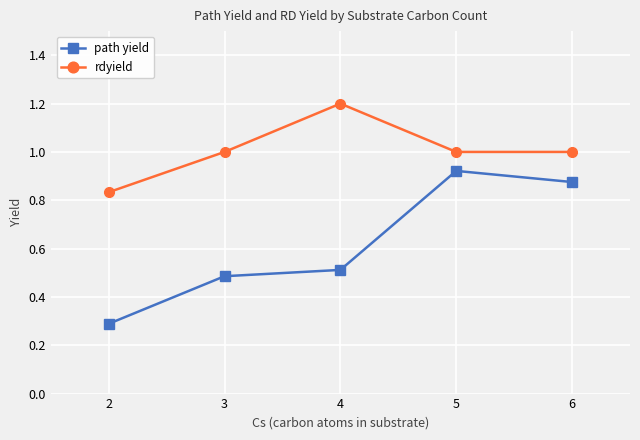

Rank the series by their average value, from highest to lowest.

rdyield, path yield